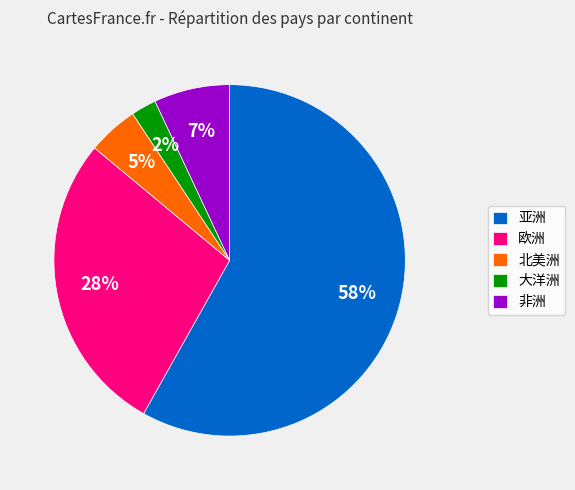

How many segments does this pie chart have?

5